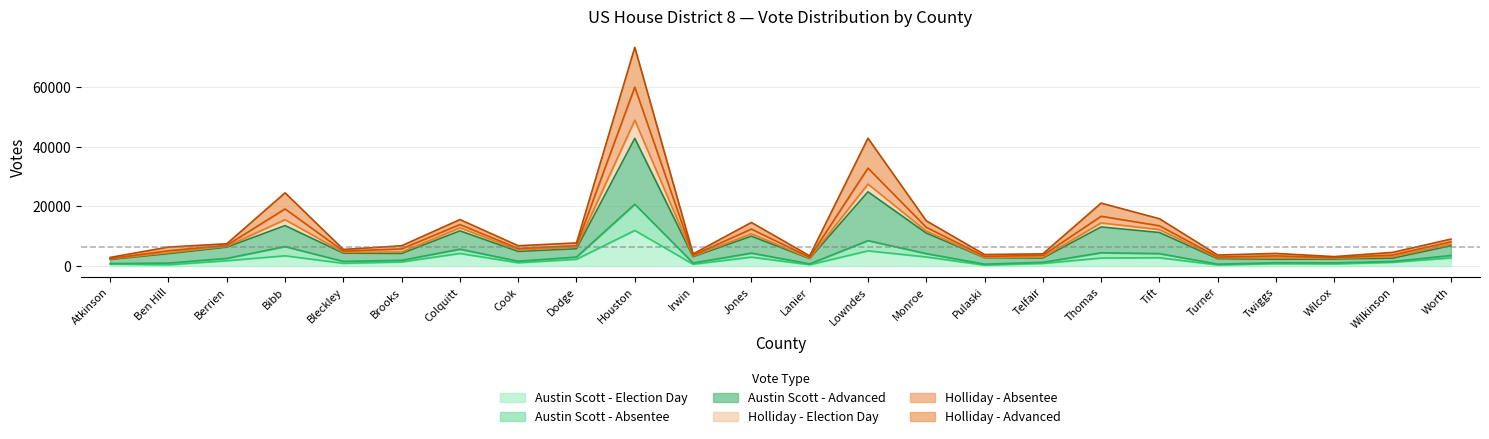

What is the value of the Holliday - Absentee point at the 17th from the left?

4109